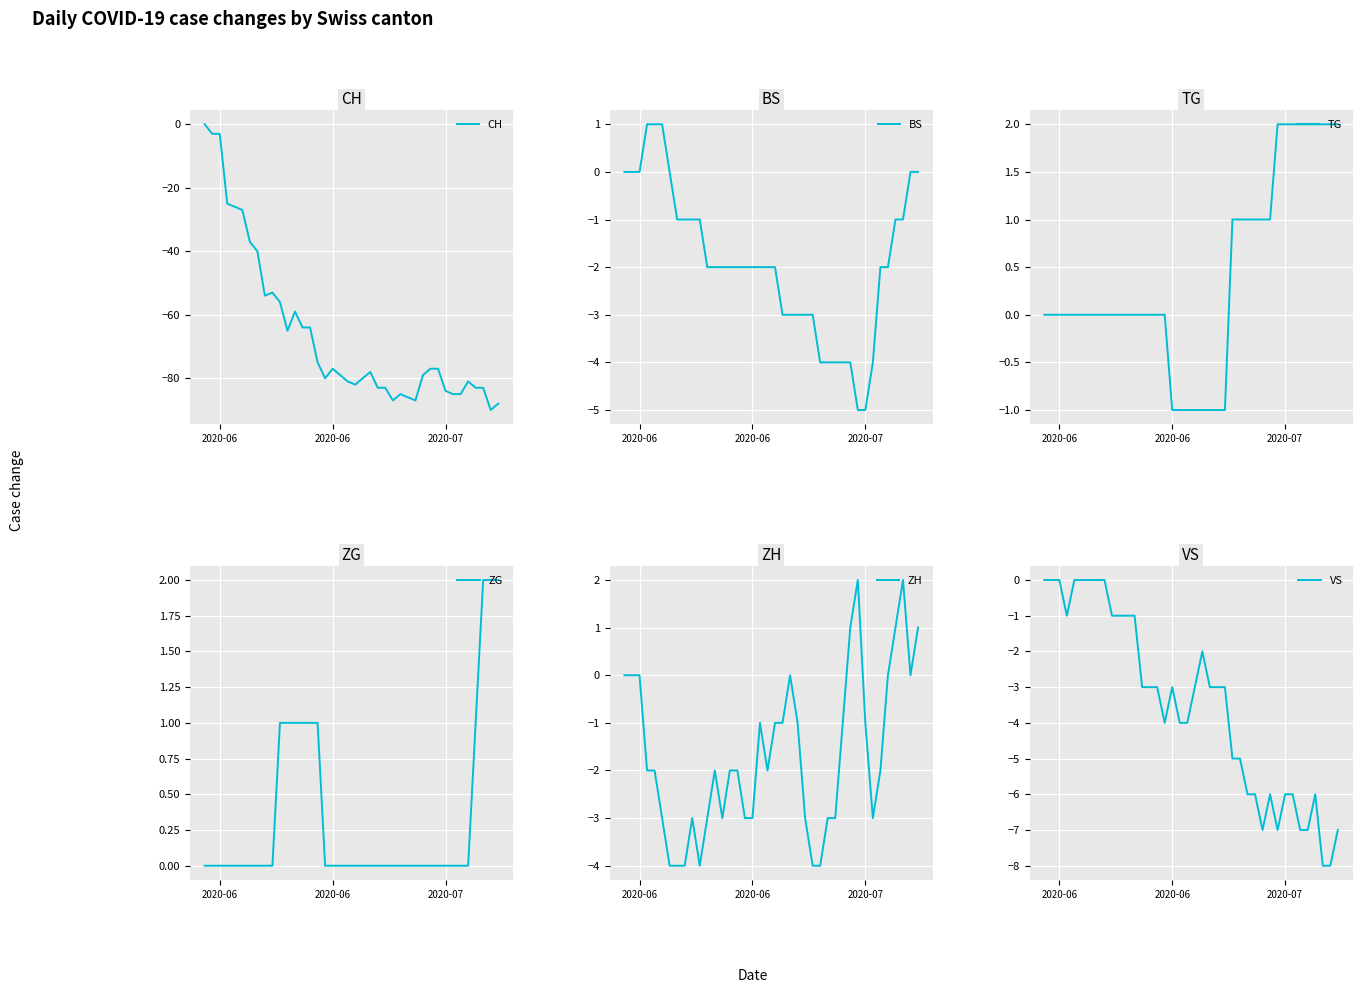

How many values in the ZG series exceed 0?

10